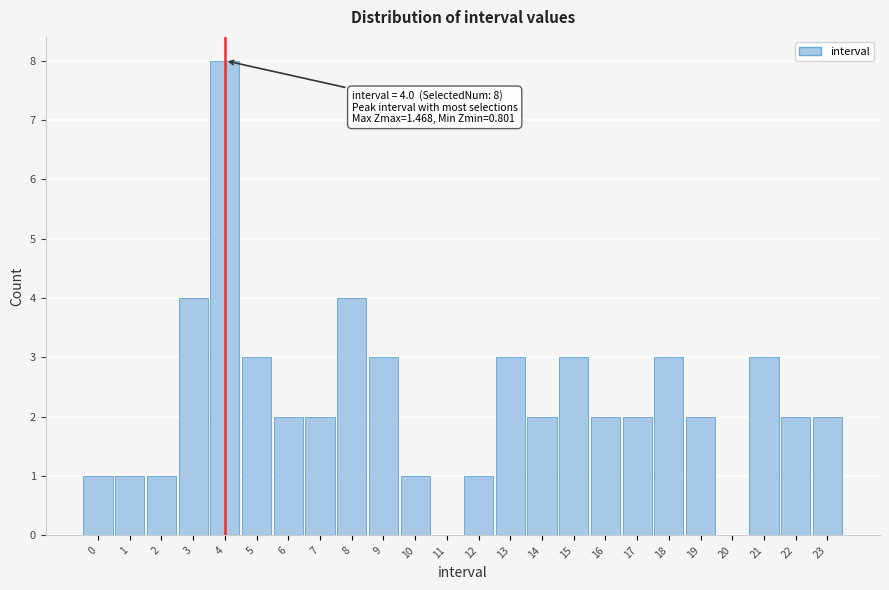

Reading left to right, extract all data points from this chart.

0=1	1=1	2=1	3=4	4=8	5=3	6=2	7=2	8=4	9=3	10=1	11=0	12=1	13=3	14=2	15=3	16=2	17=2	18=3	19=2	20=0	21=3	22=2	23=2